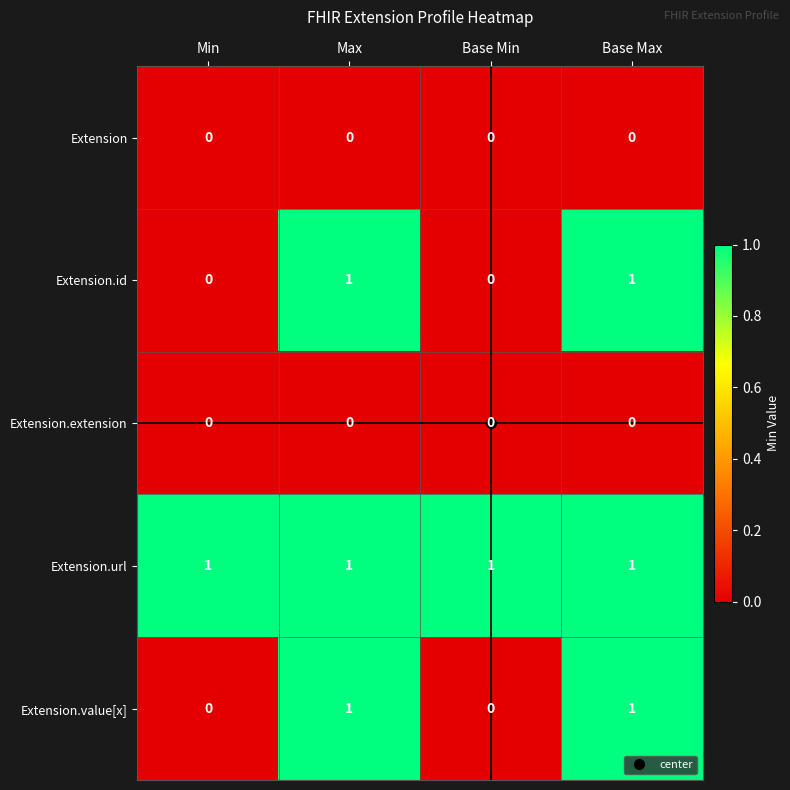

The Extension.id series shows 0 at Base Max. True or false?

False